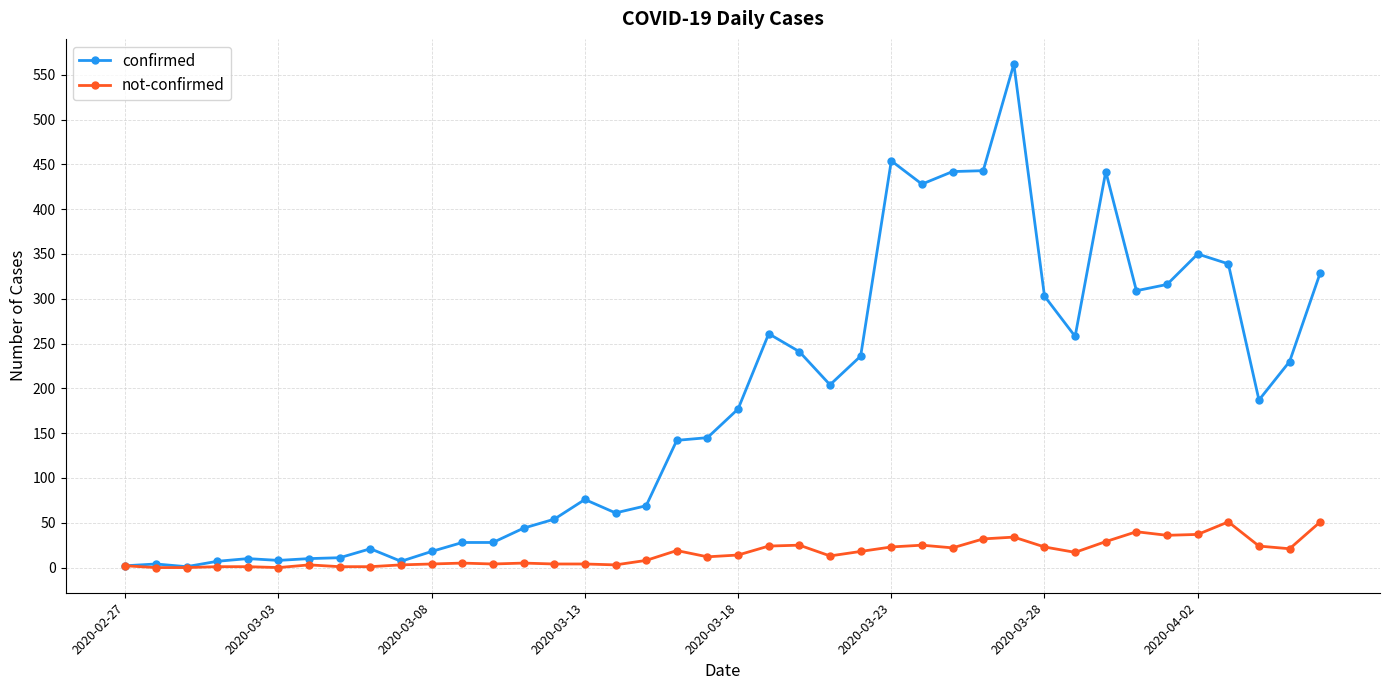

Rank the series by their average value, from lowest to highest.

not-confirmed, confirmed